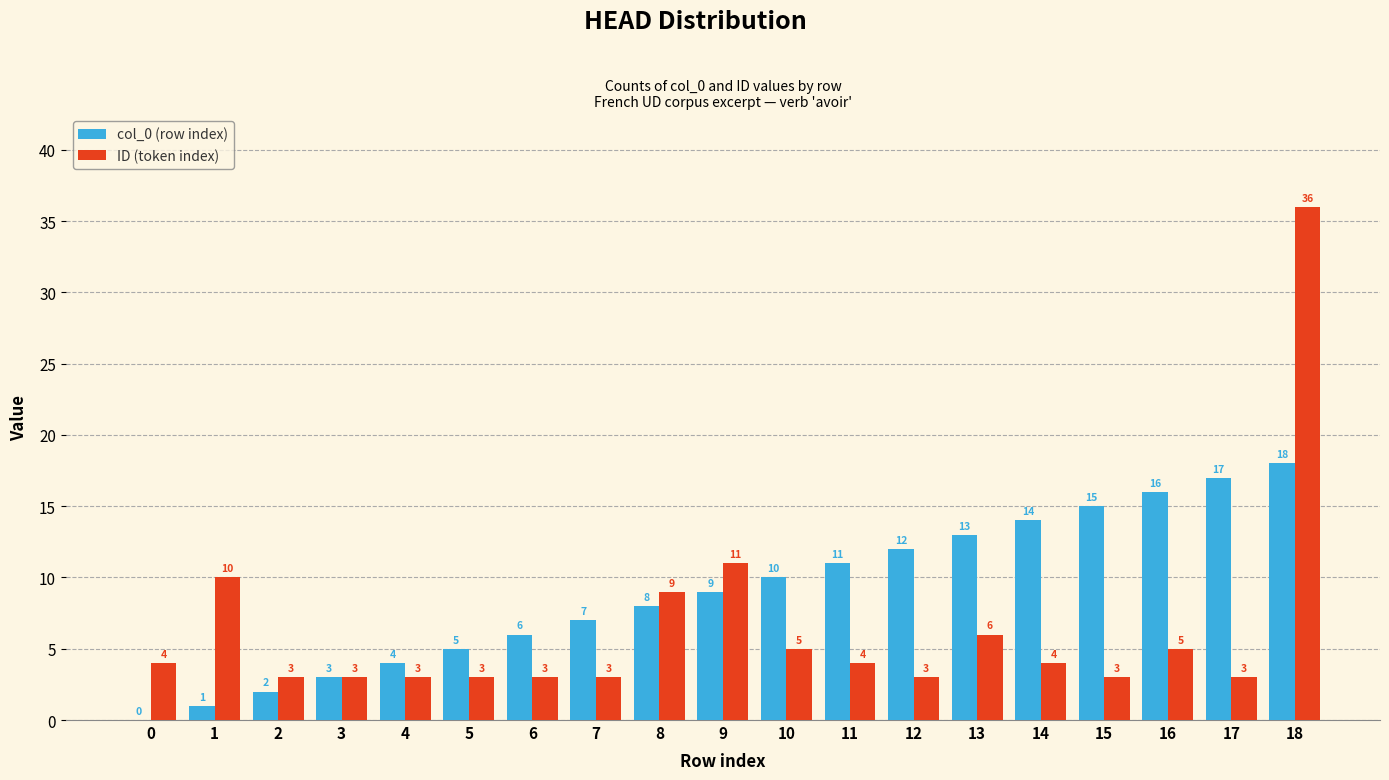

Is it true that ID (token index) equals 5 at 17?

False